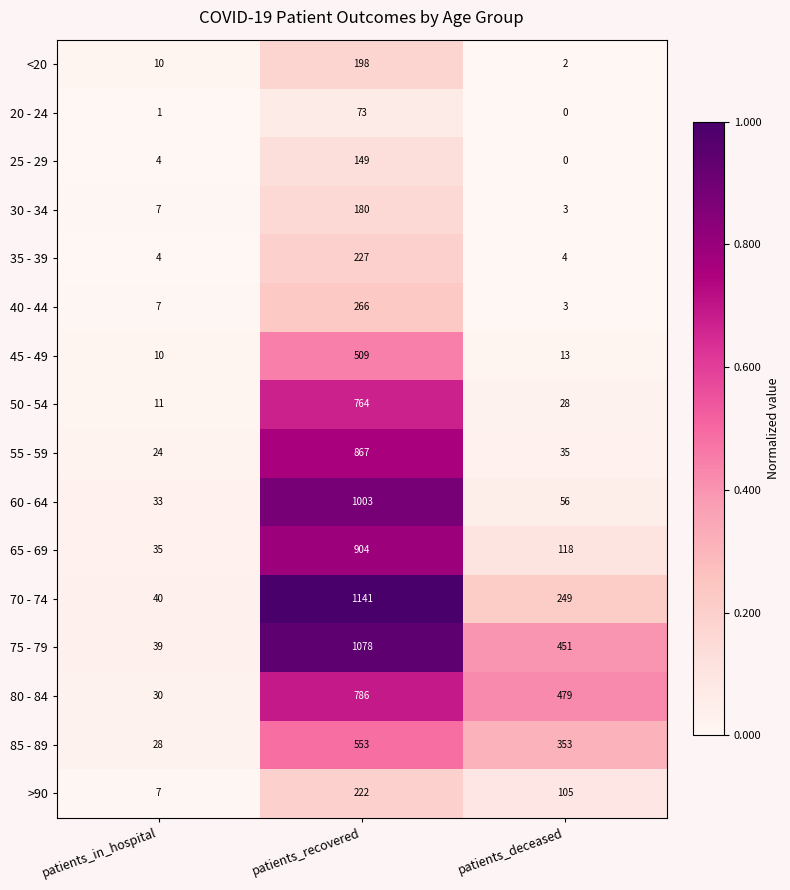

Which series has the largest total across all categories?

75 - 79